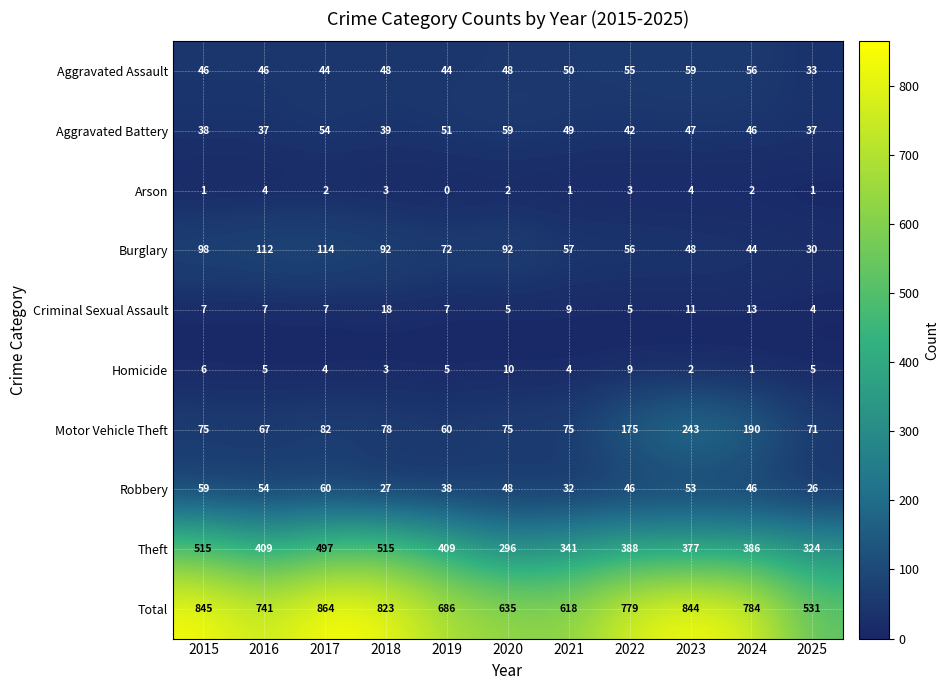

Which series has the largest total across all categories?

Total